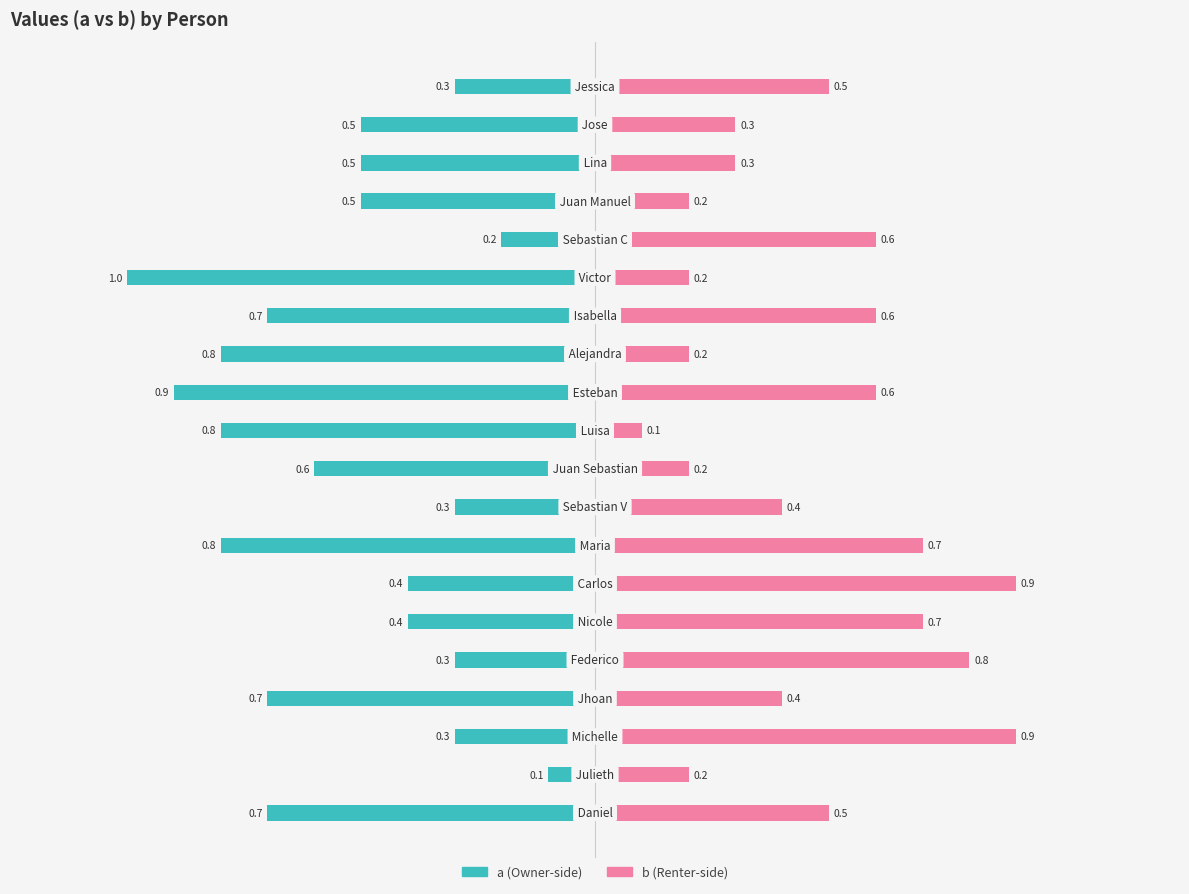

What is the average value of the b series?

0.5